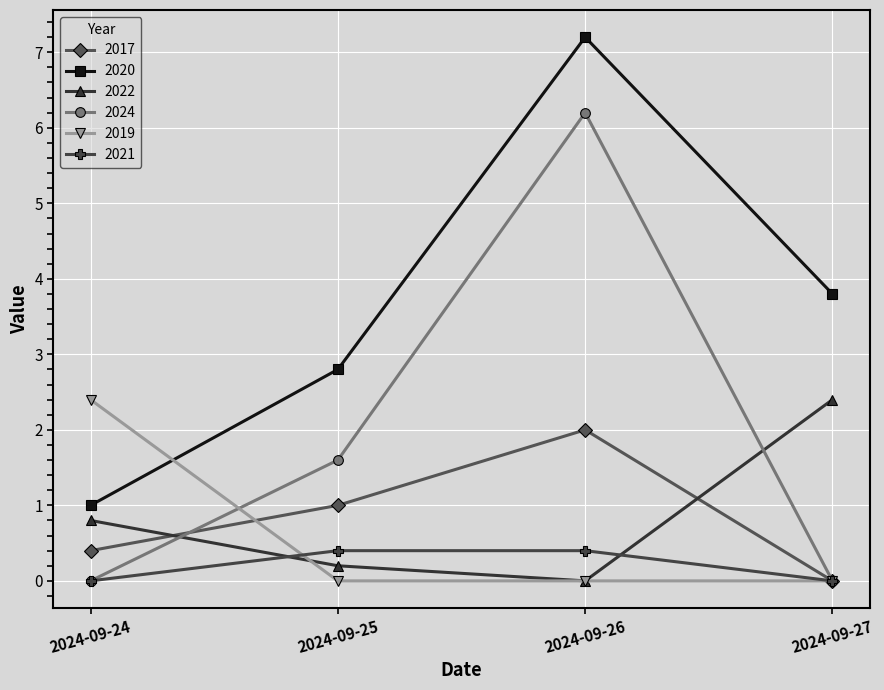

What is the spread (max minus min) of values at 2024-09-25?

2.8